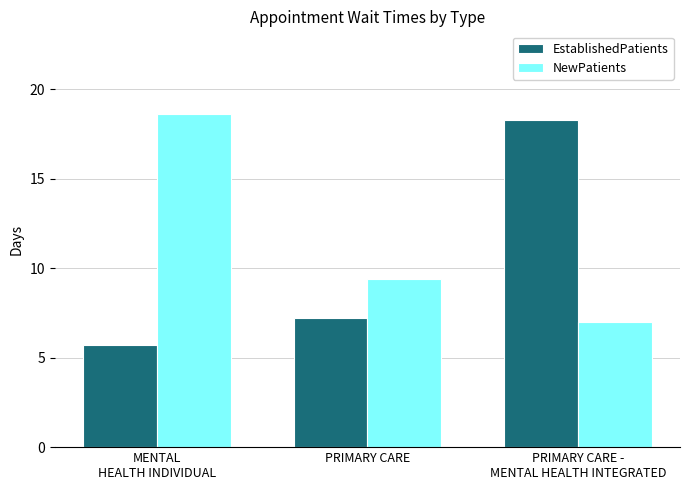

What is the spread (max minus min) of values at MENTAL
HEALTH INDIVIDUAL?

12.9